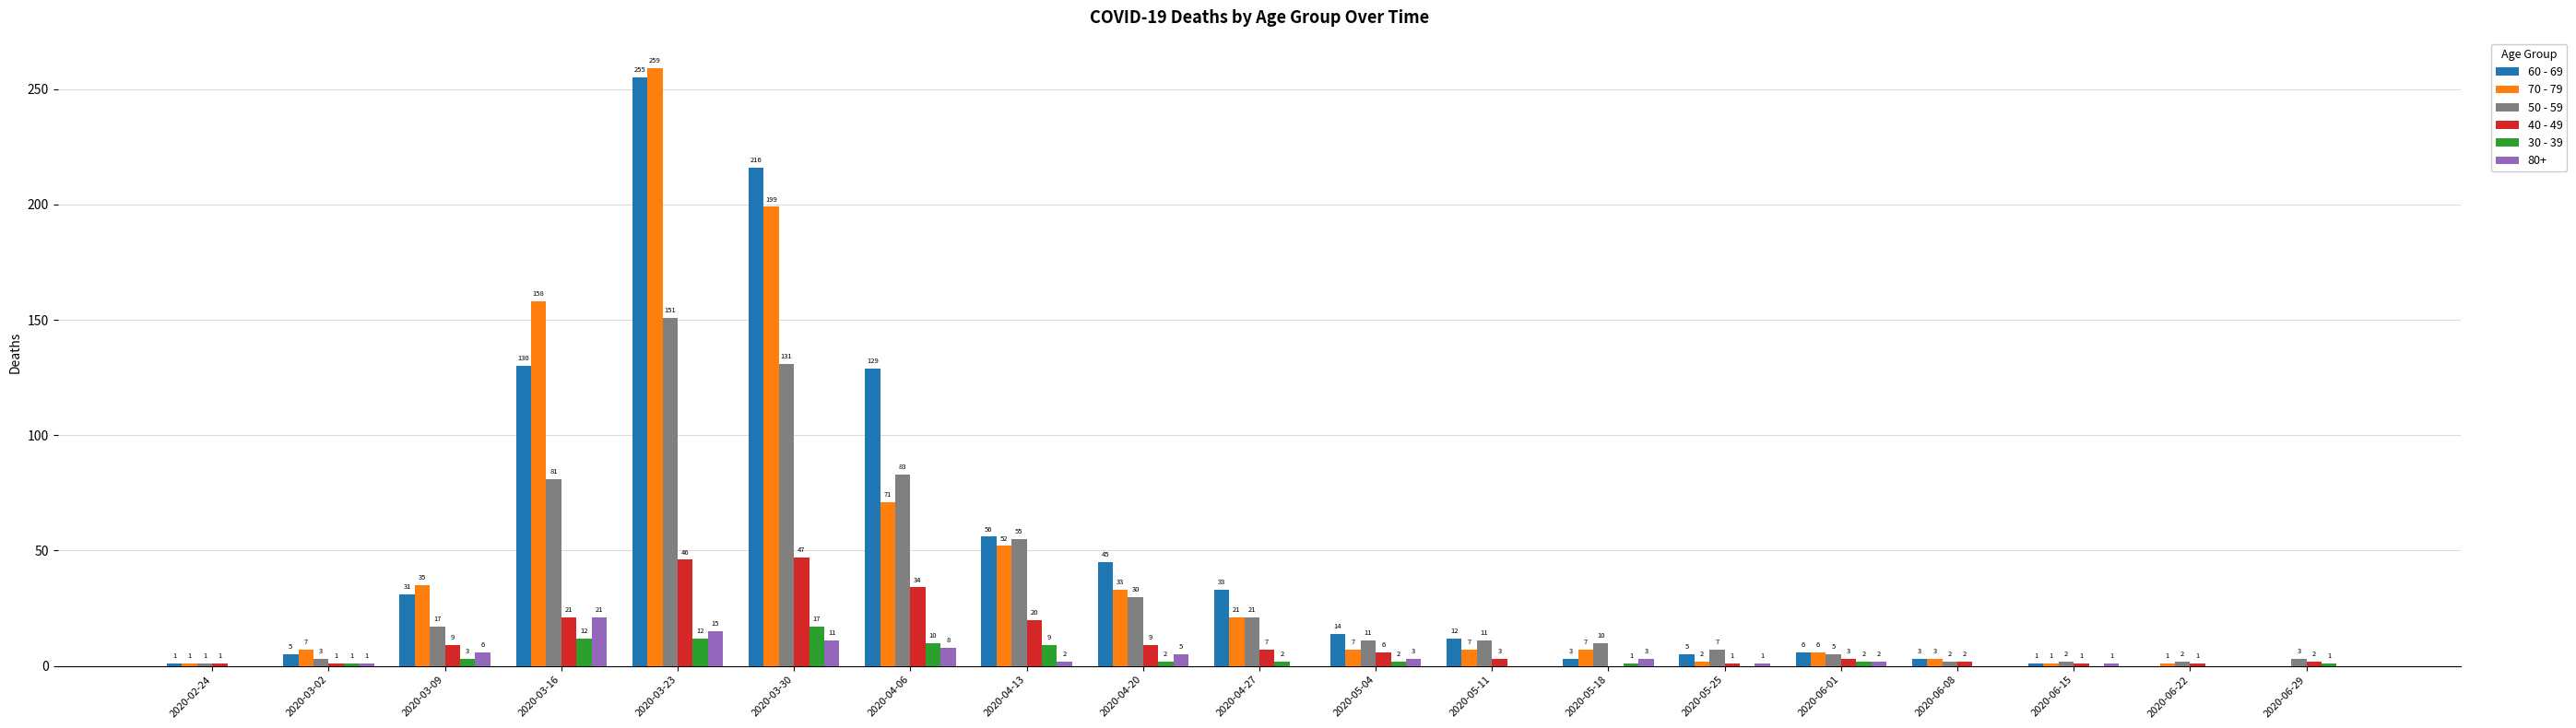

What is the sum of all 30 - 39 values?

74